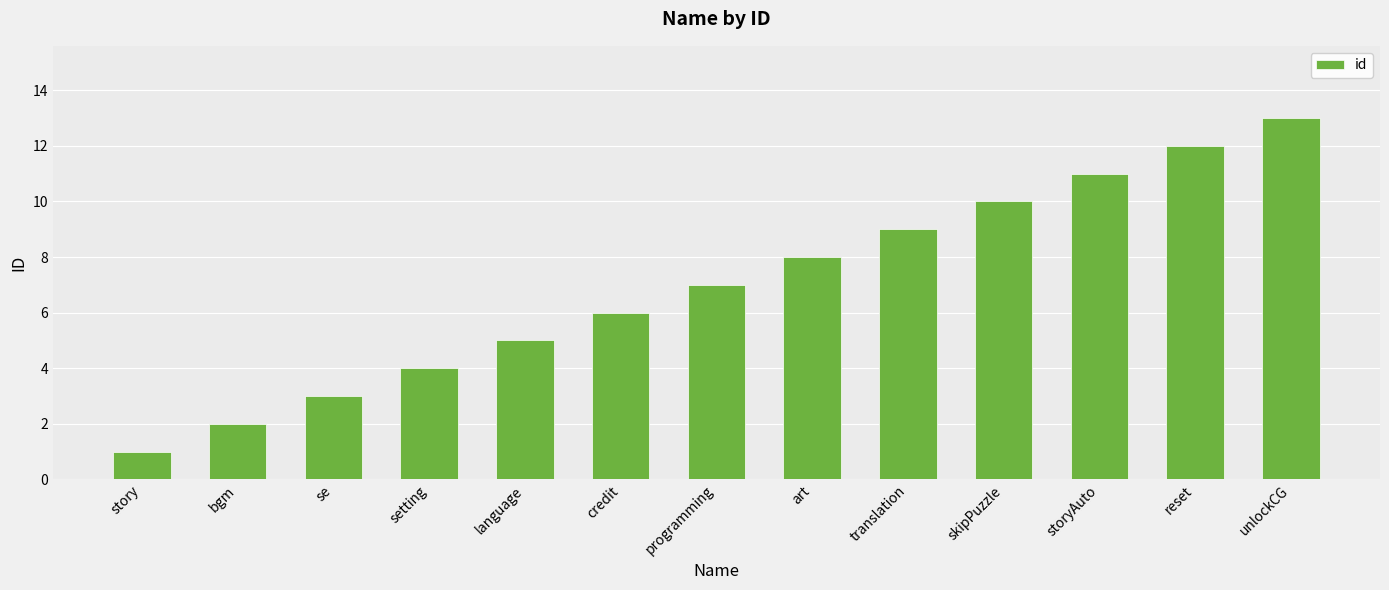

What is the value of the 6th bar from the left?

6